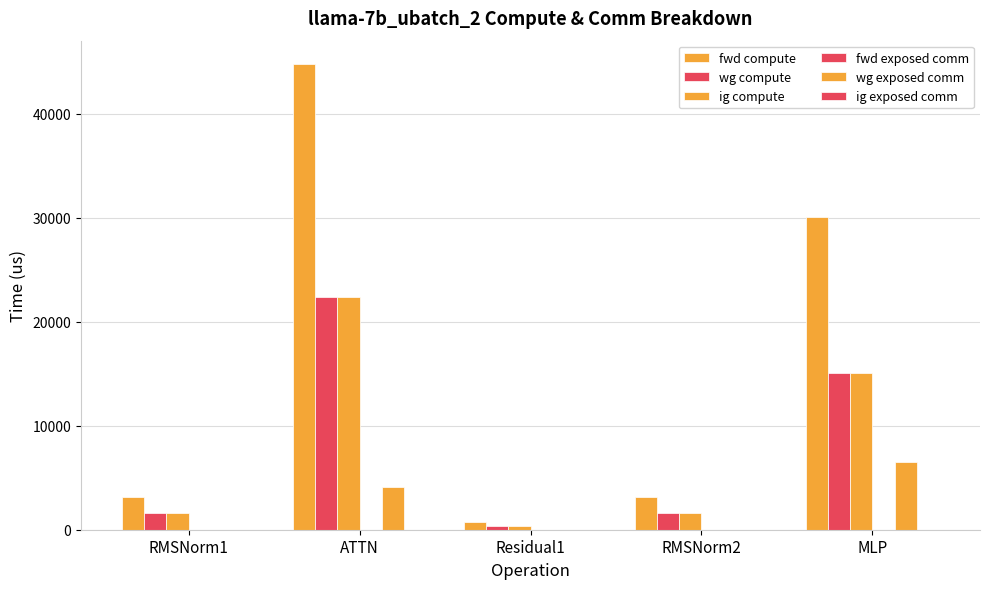

Reading left to right, what are all the values shown in this chart?

fwd compute: 3187.2	44762.0	696.4	3187.2	30040.7
wg compute: 1593.6	22381.0	348.2	1593.6	15020.4
ig compute: 1593.6	22381.0	348.2	1593.6	15020.4
fwd exposed comm: 0.0	0.0	0.0	0.0	0.0
wg exposed comm: 0.0	4102.8	0.0	0.0	6460.9
ig exposed comm: 0.0	0.0	0.0	0.0	0.0